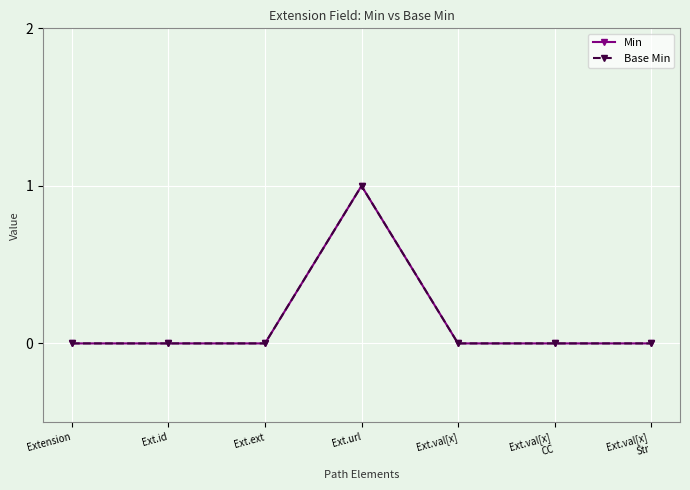

What is the difference between the maximum and second lowest values in the Min series?

1